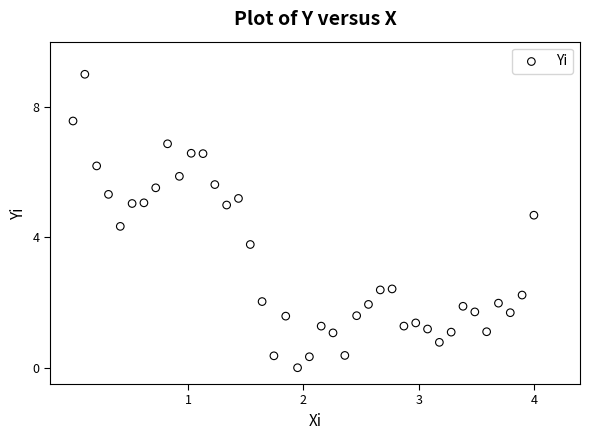

What is the range of X values (max minus min)?

4.0